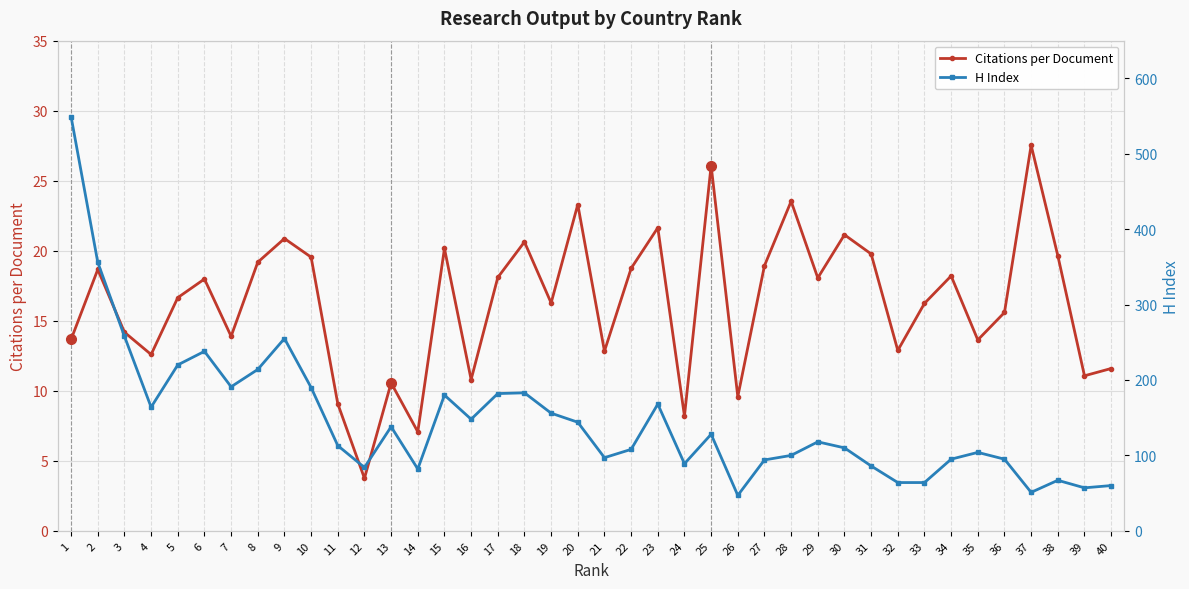

What is the highest value of the H Index series?

549.0